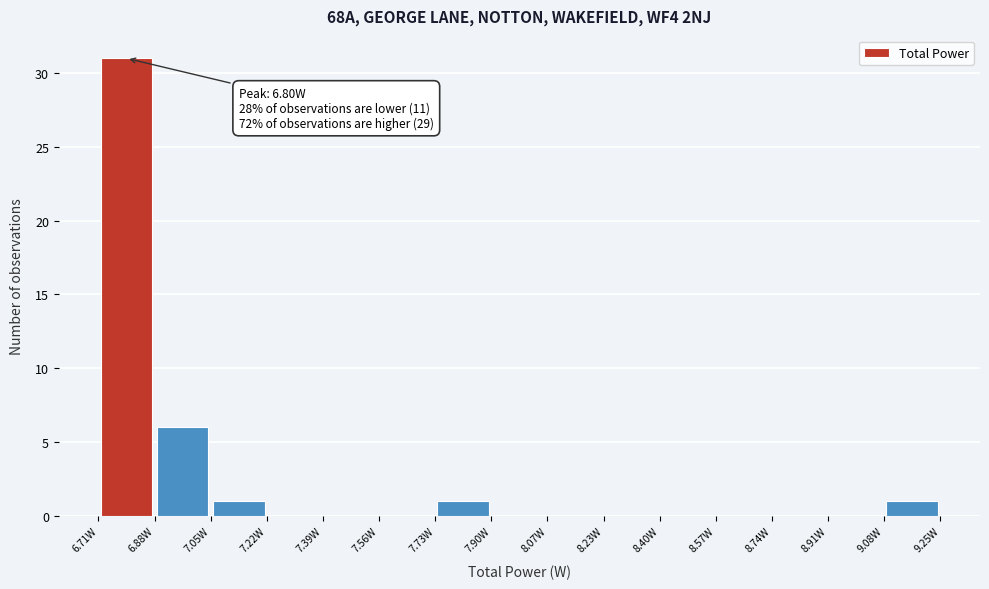

Which range on the x-axis has the tallest bar?

6.72 to 6.88